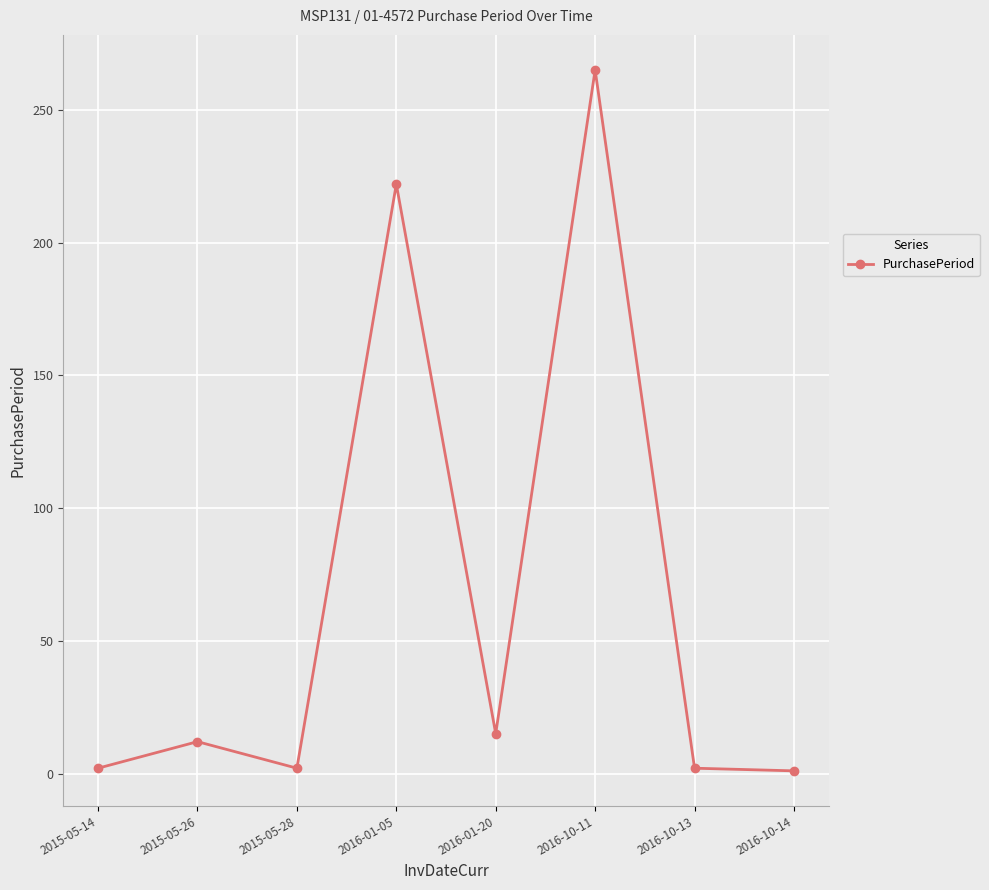

Between 2016-10-13 and 2015-05-26, which is larger?

2015-05-26